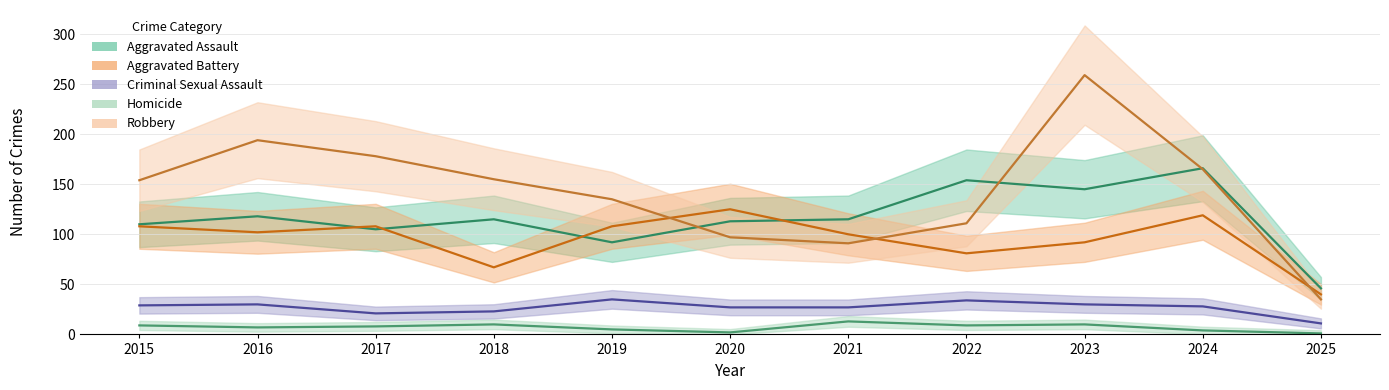

At which category does Robbery reach its first local peak?

2016